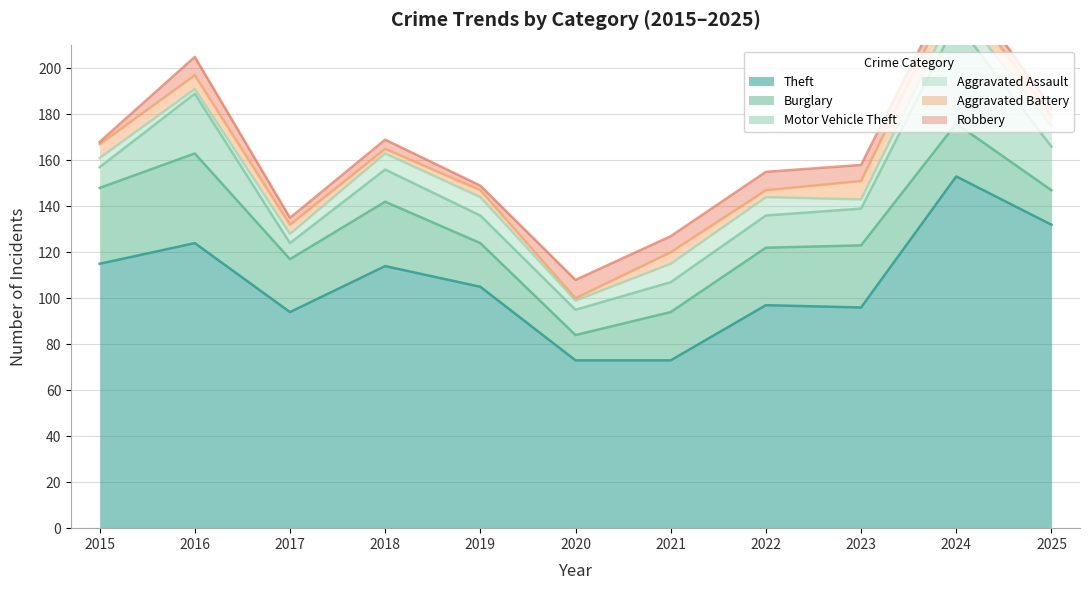

Rank the series at 2020 from lowest to highest value.

Aggravated Battery, Aggravated Assault, Robbery, Burglary, Motor Vehicle Theft, Theft